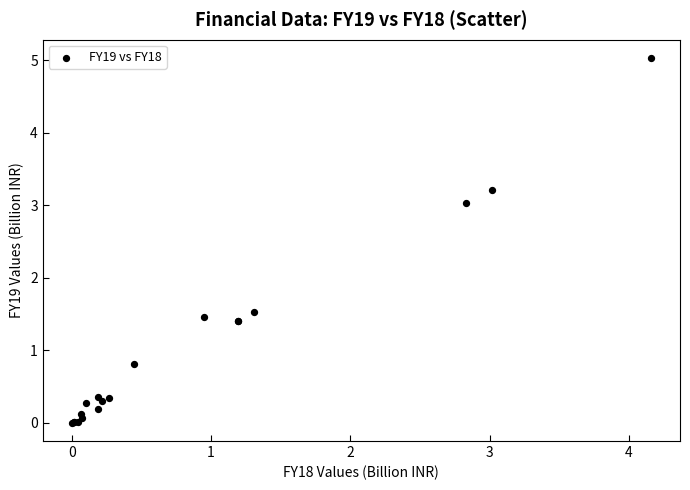

What Y value in the scatter plot is closest to 2?

1.5